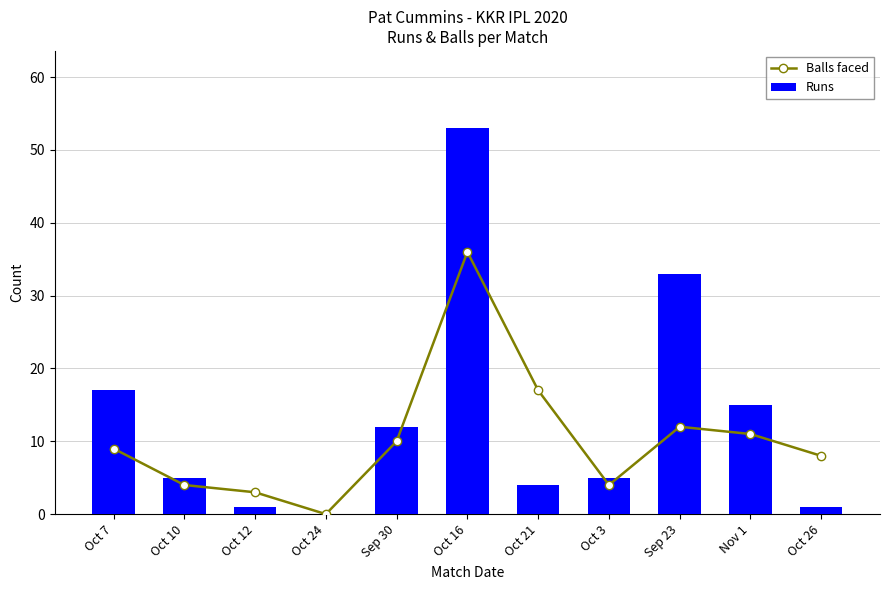

What is the label of the 3rd bar from the left?

Oct 12